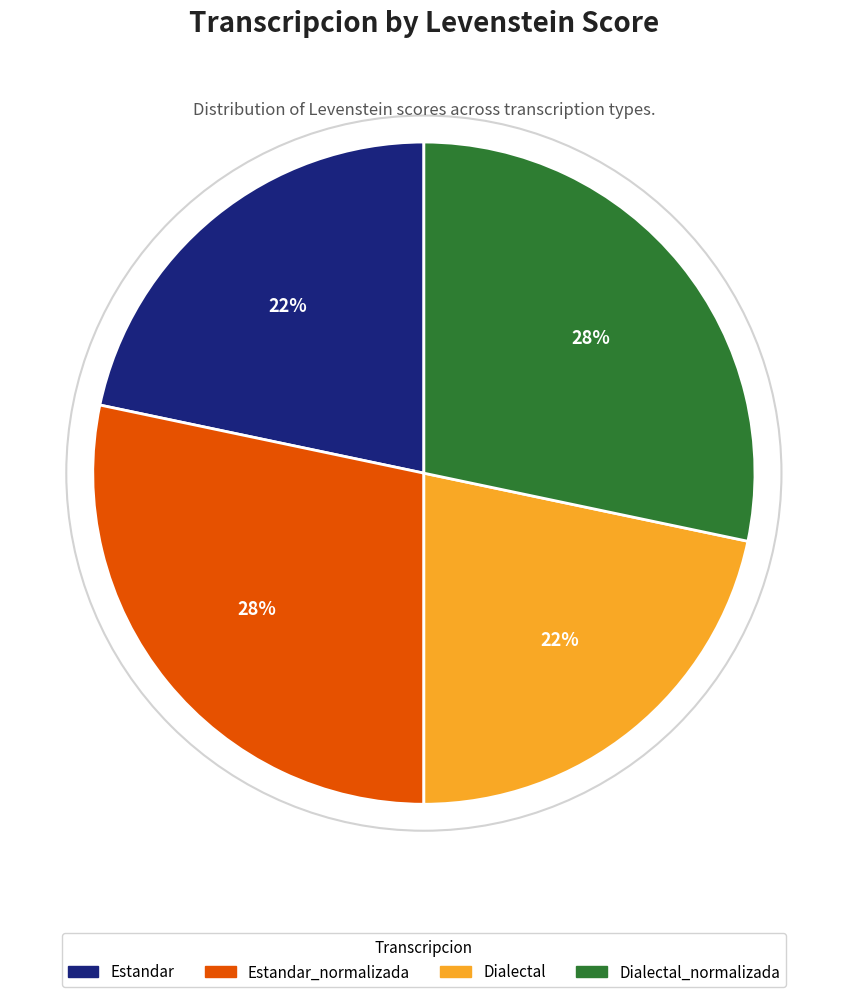

To the nearest percent, what is the average slice percentage?

25%